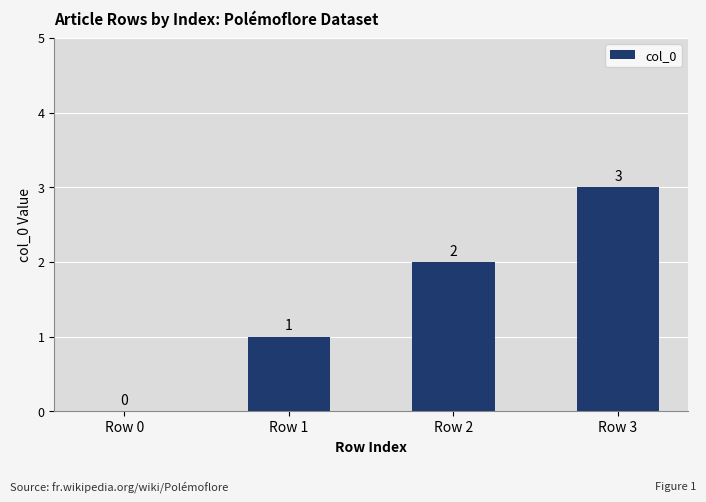

What is the change in value from Row 2 to Row 3?

+1